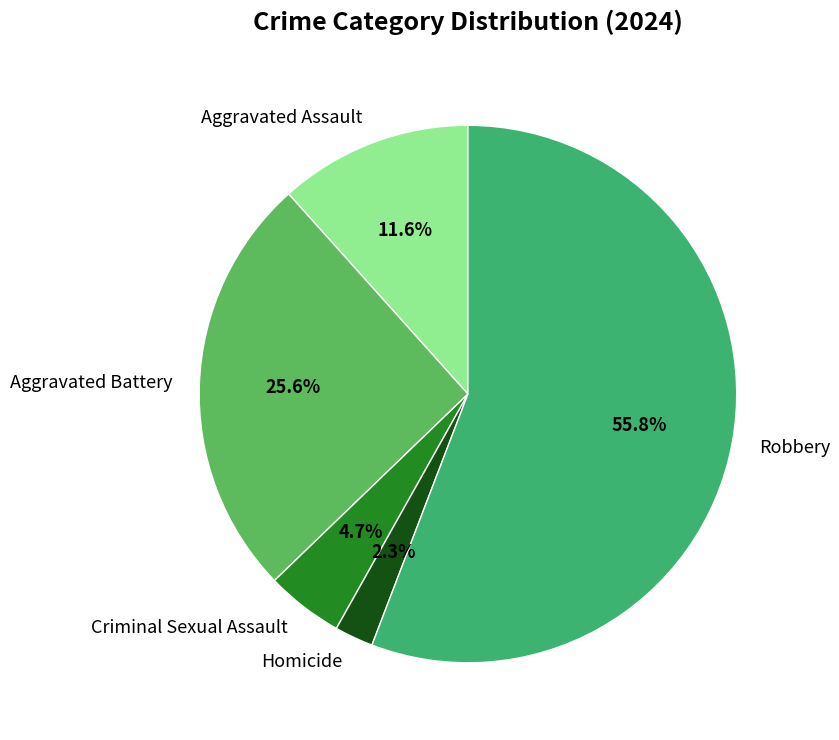

Is there any slice that represents more than half of the pie?

Yes